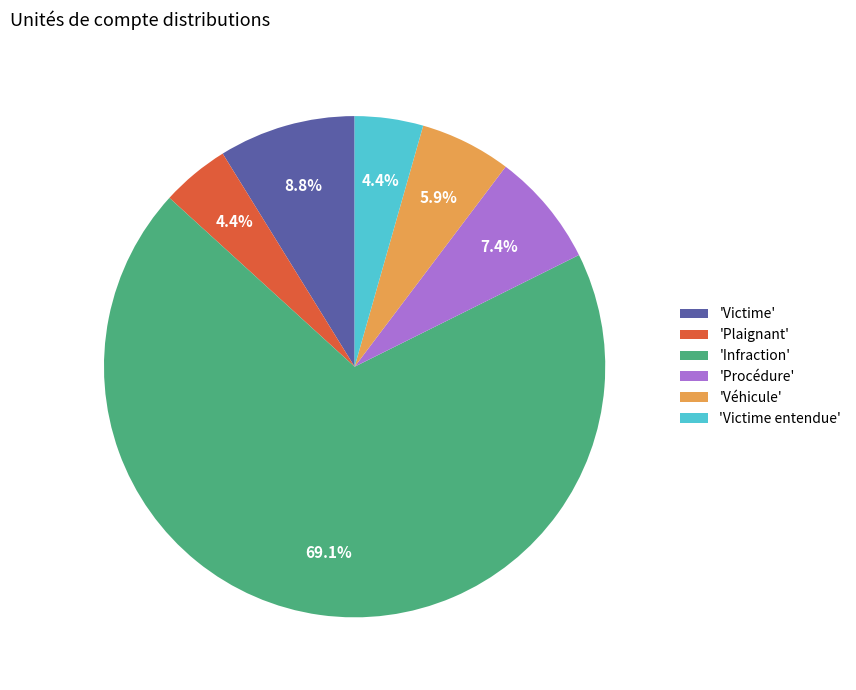

Between 'Plaignant' and 'Victime', which is larger?

'Victime'